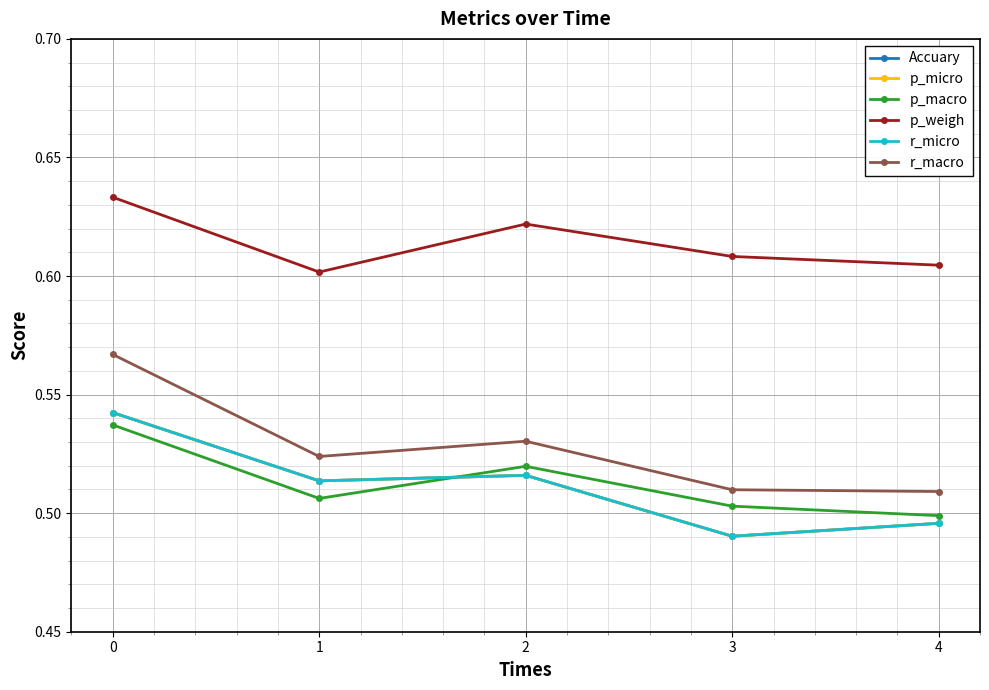

The value of r_micro at 2 is 0.5. True or false?

True